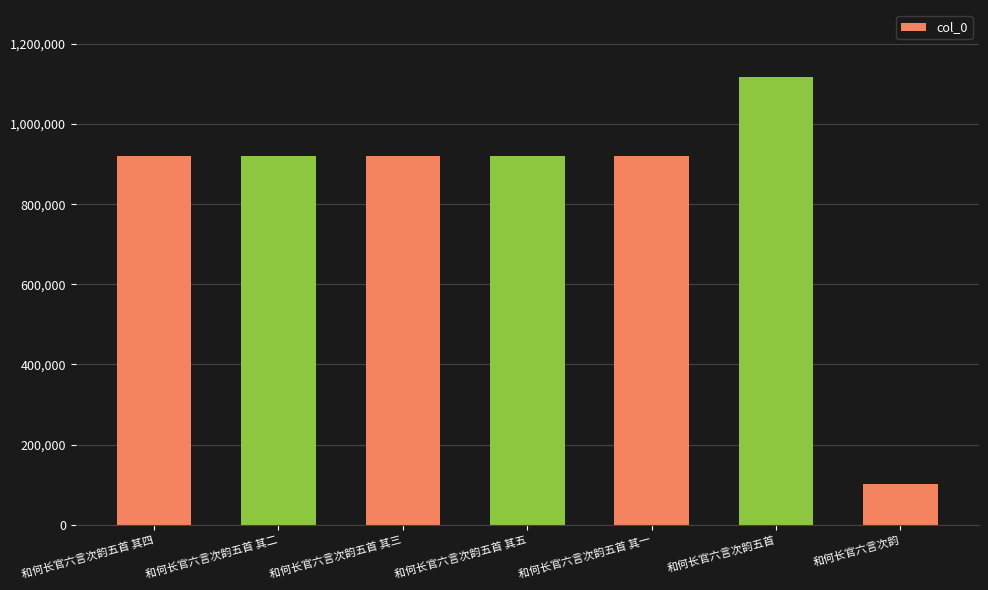

What is the label of the 5th bar from the right?

和何长官六言次韵五首 其三